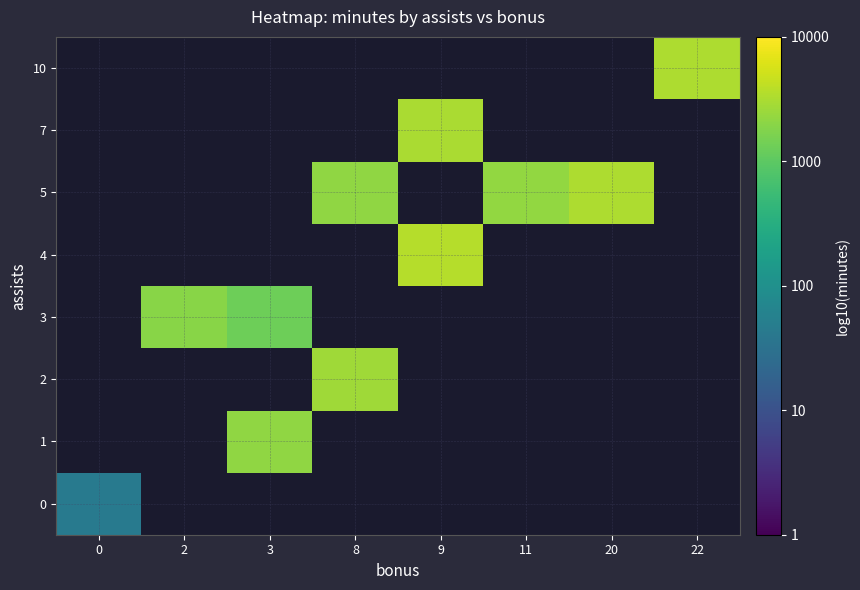

Which has a higher value, 8 or 3?

3